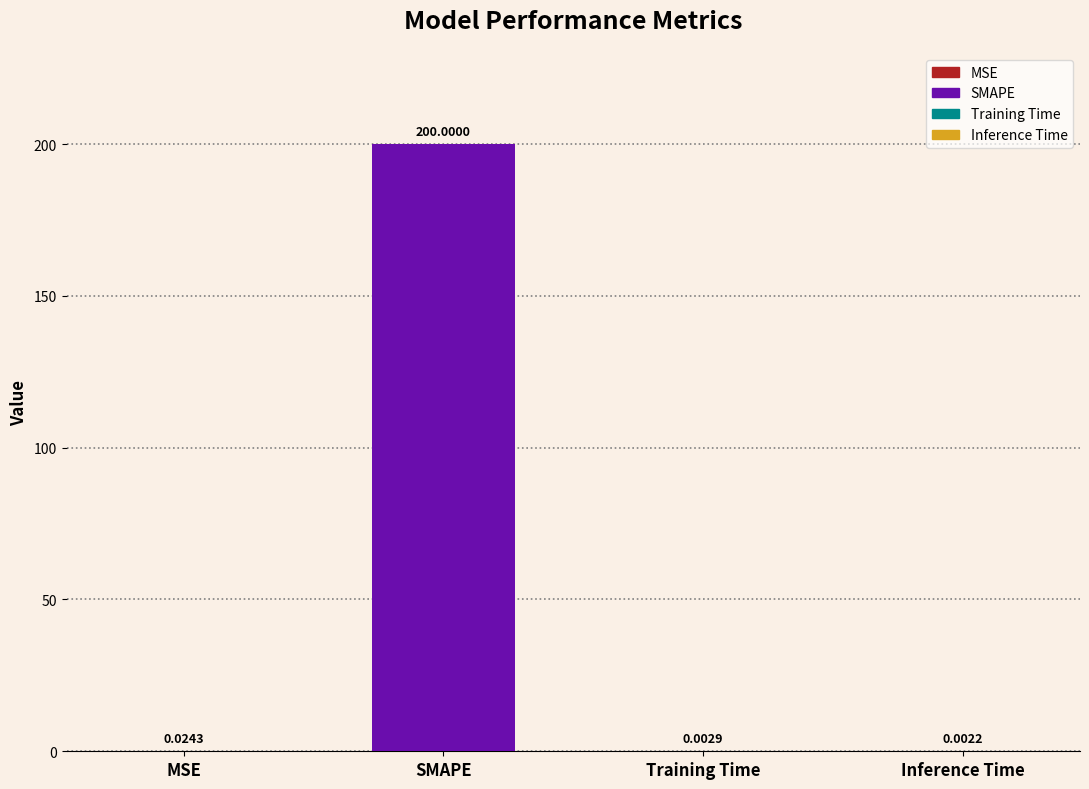

Are the bars horizontal?

No